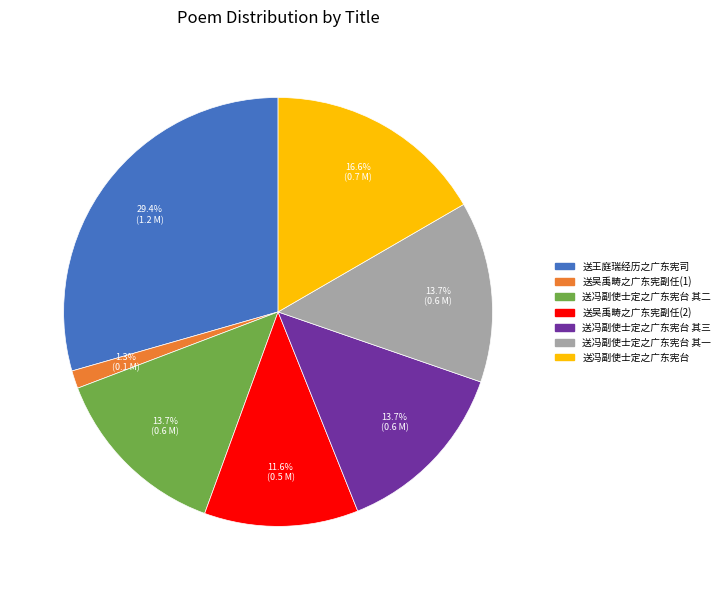

Is there any slice that represents more than half of the pie?

No